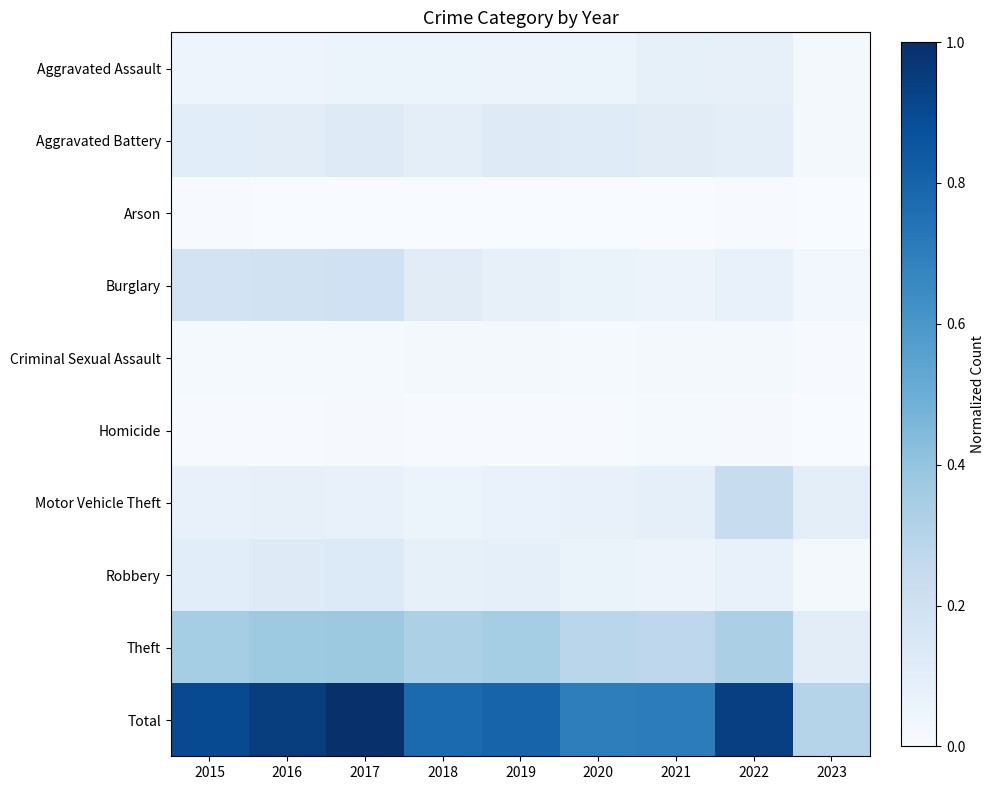

What is the greatest value displayed?

1.0